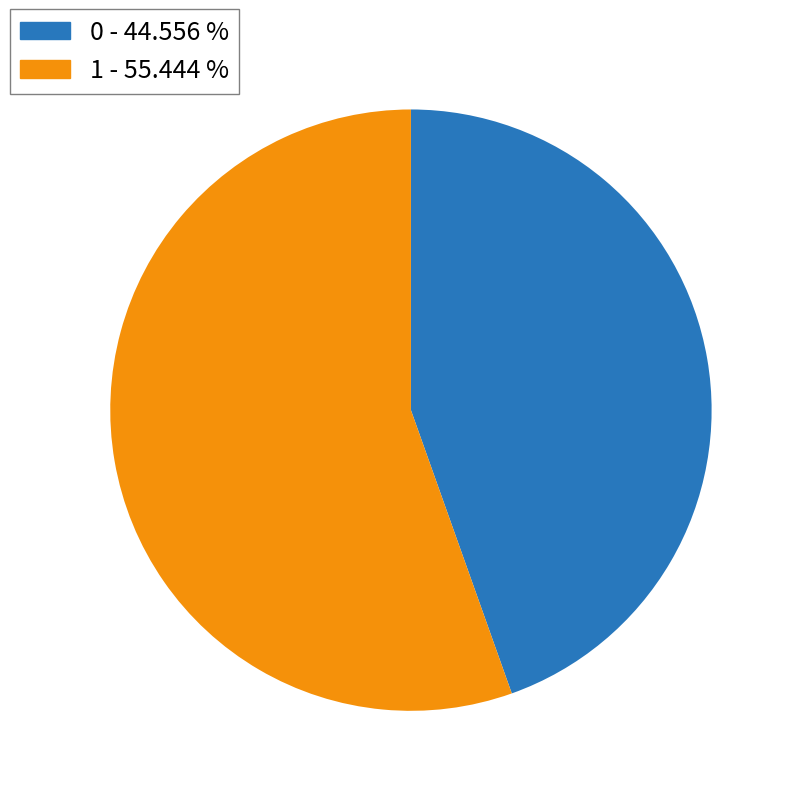

Is there any slice that represents more than half of the pie?

Yes